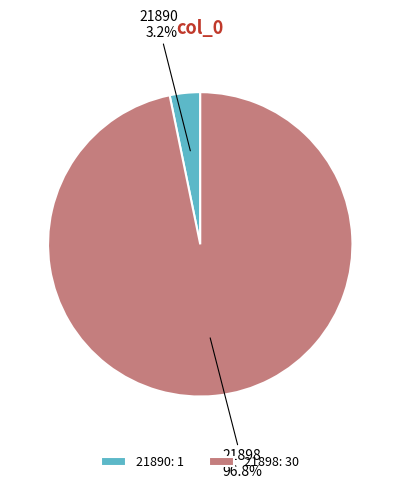

What portion of the pie excludes 21890?

96.8%